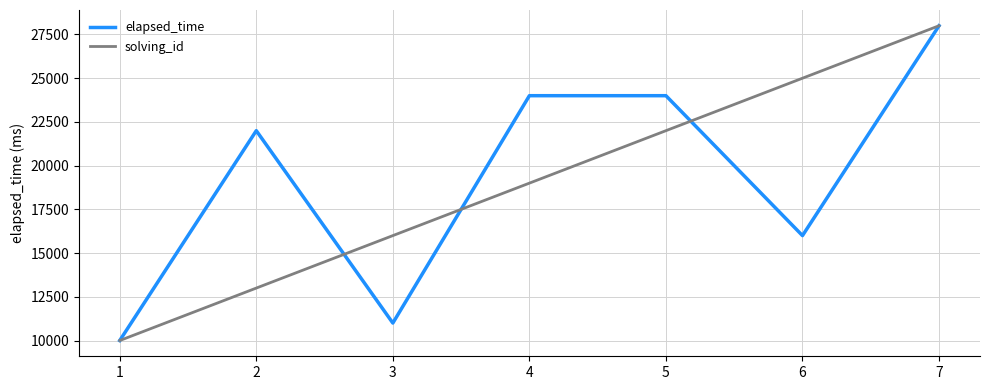

What is the total value across all series at 4?

43000